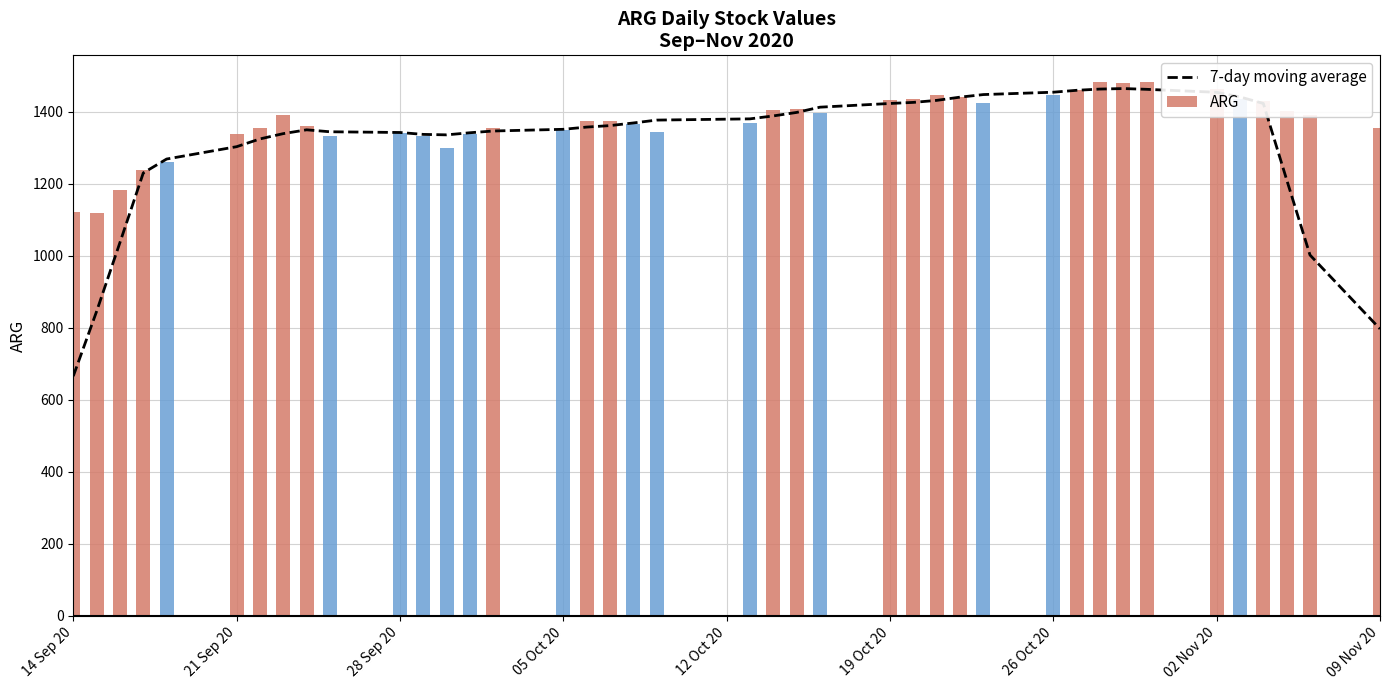

What is the highest value of the 7-day moving average series?

1463.9